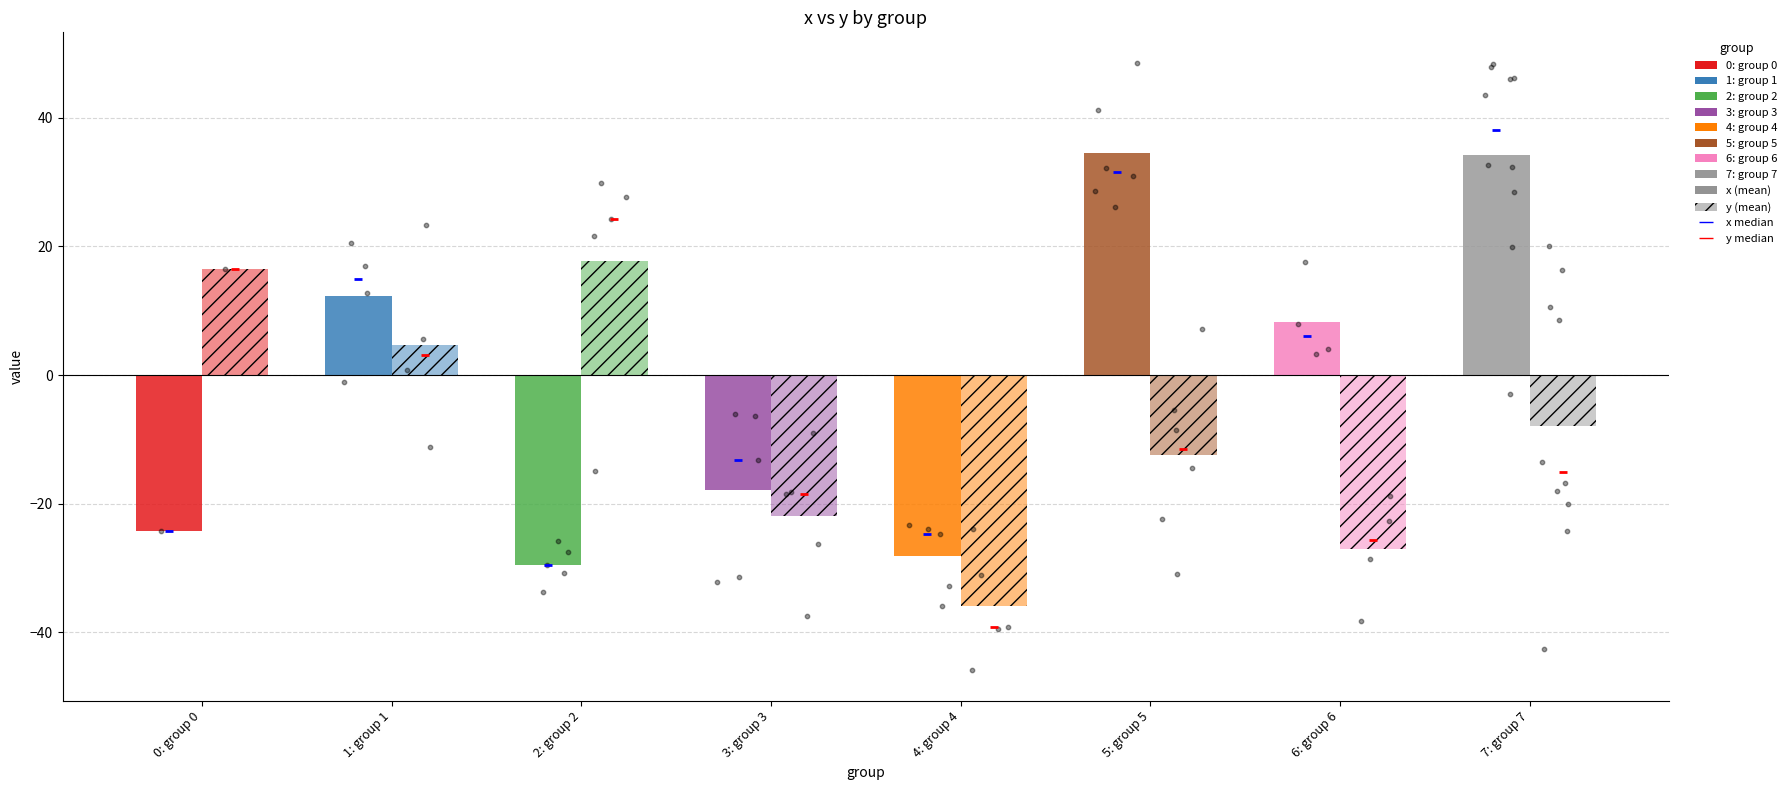

At which category is the sum across all series the highest?

7: group 7